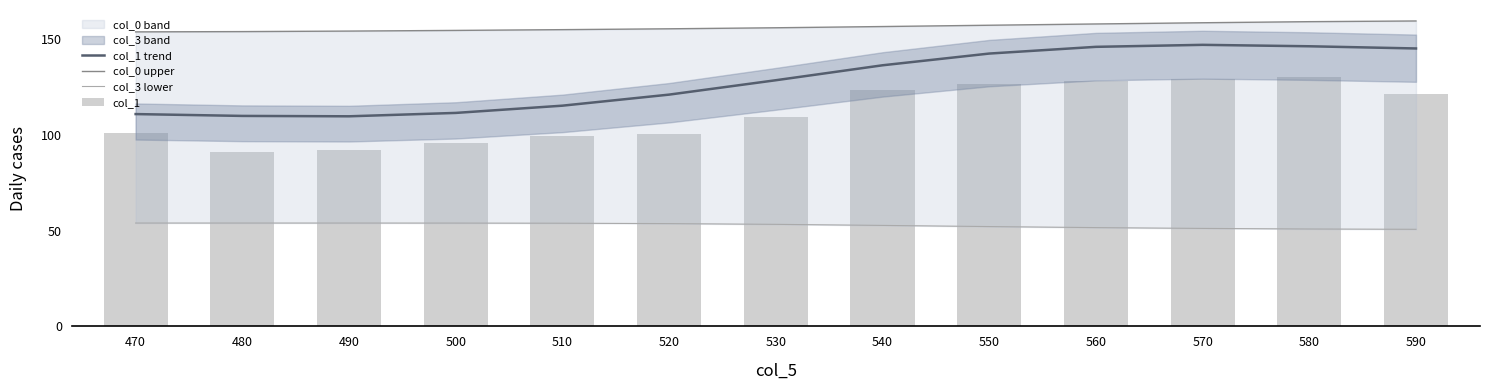

Which series changed the most between 540 and 570?

col_1 trend